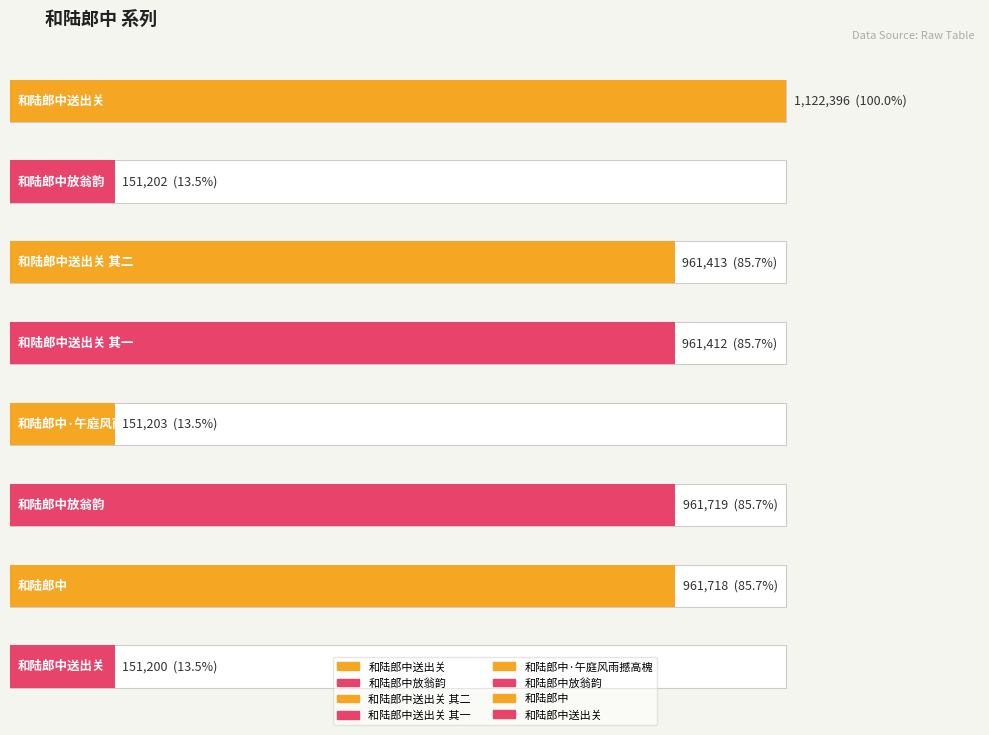

What is the maximum value shown in the chart?

1122396